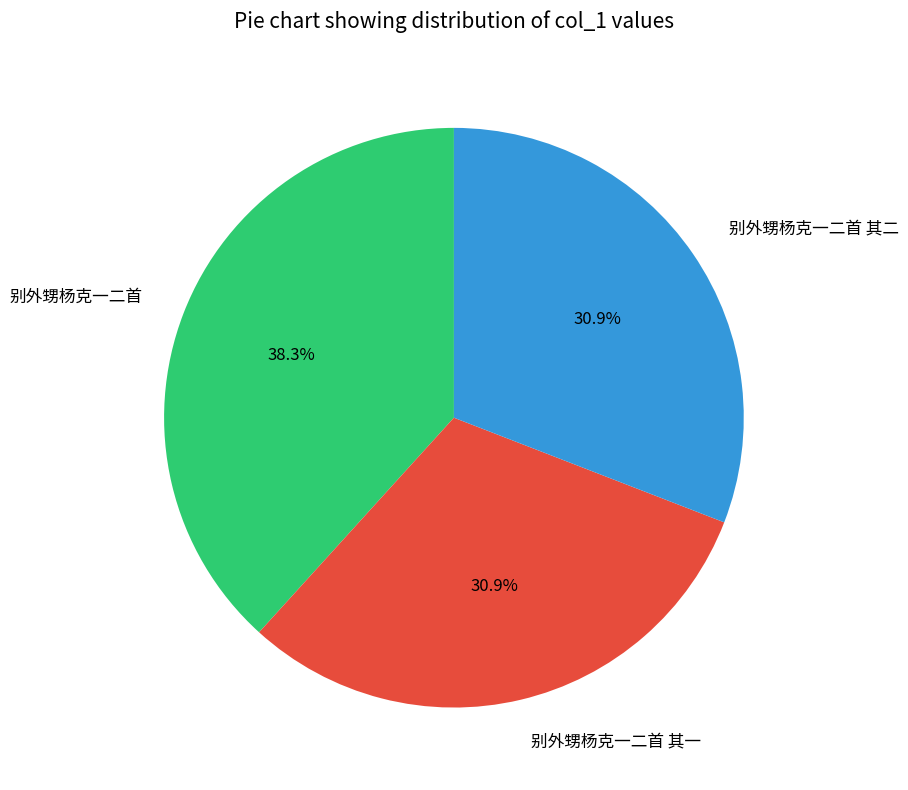

Does 别外甥杨克一二首 其一 represent more than half of the total?

No